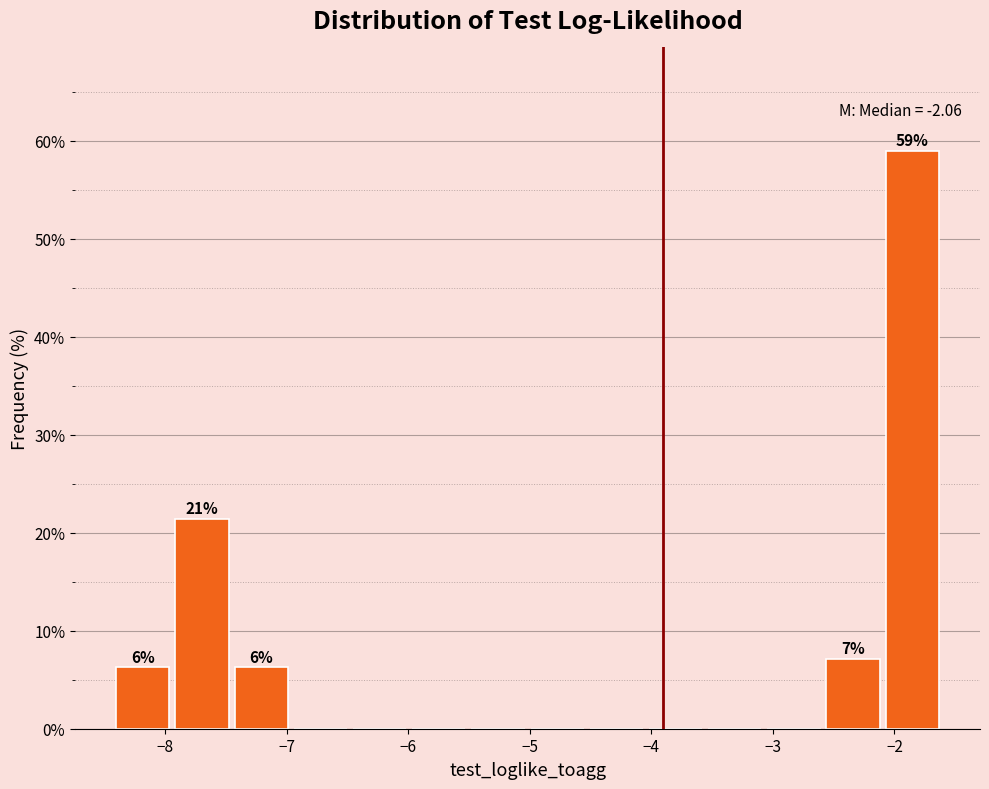

Over which range of the x-axis is the bar tallest?

-2.1 to -1.6